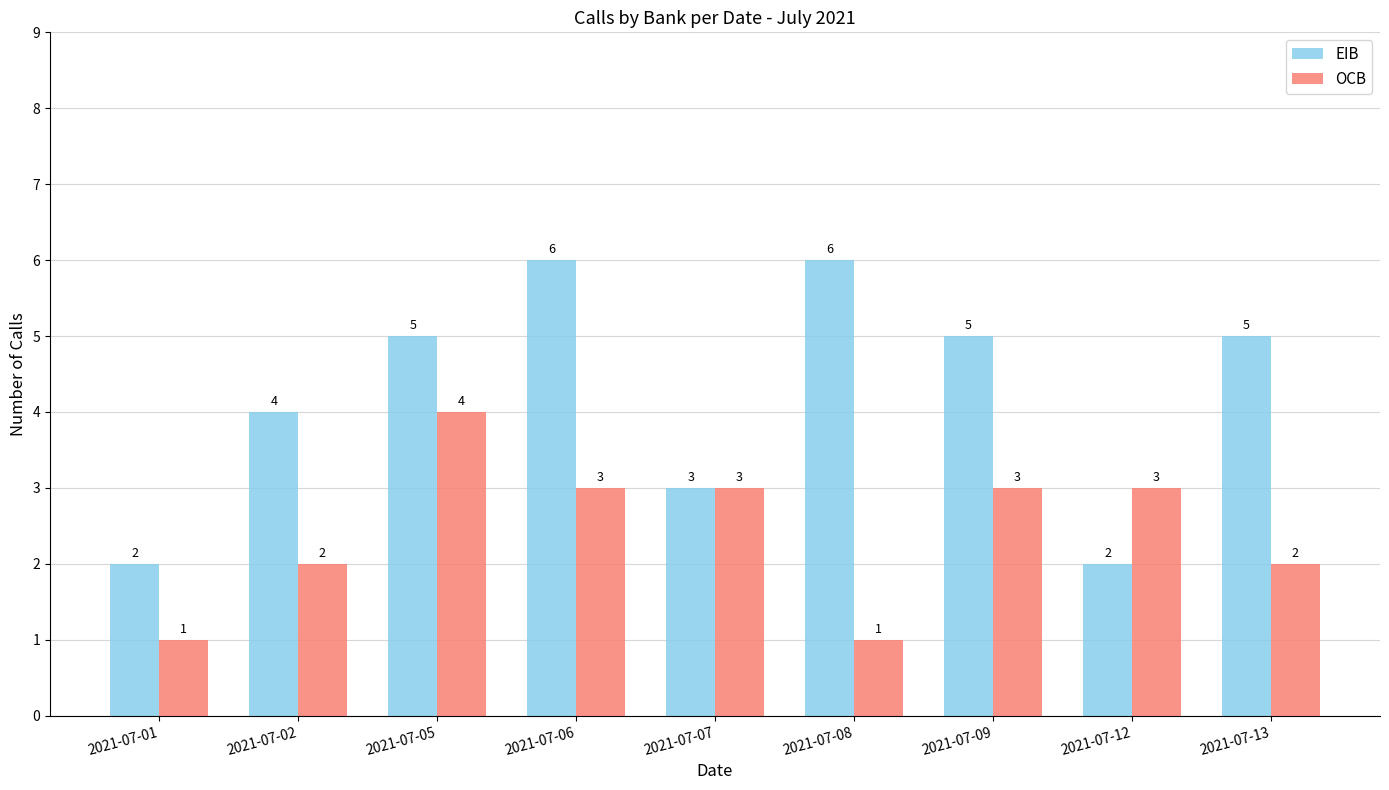

Which series has the largest total across all categories?

EIB